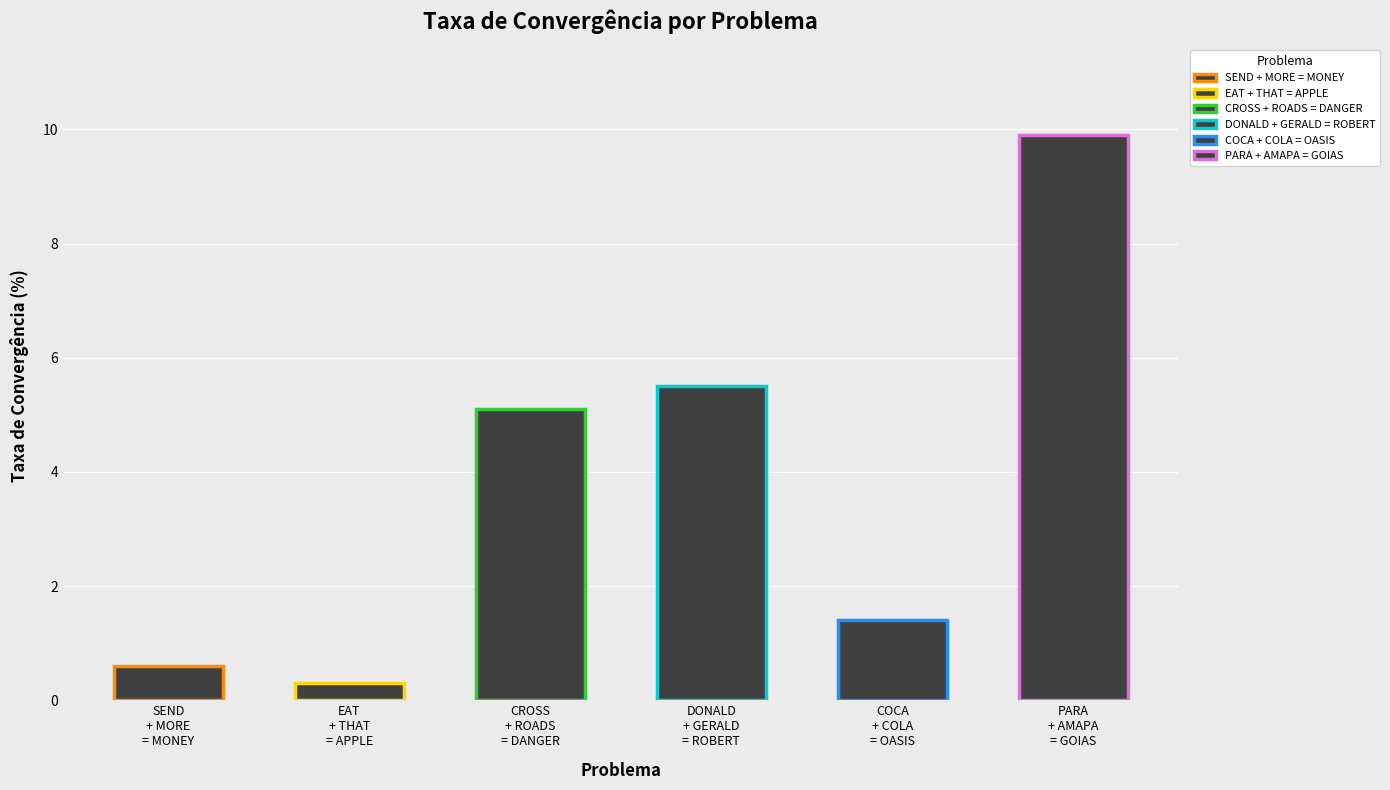

How many bars are there in total?

6